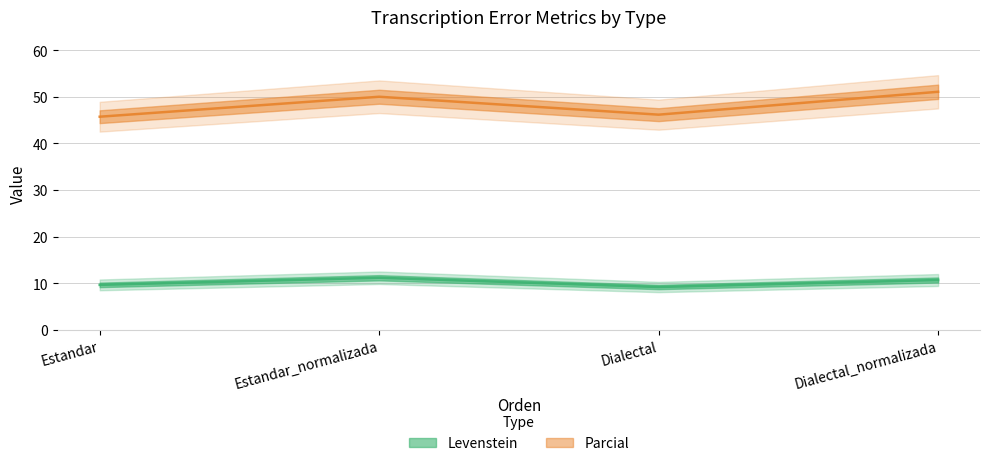

Is it true that Parcial equals 60.4 at Dialectal?

False